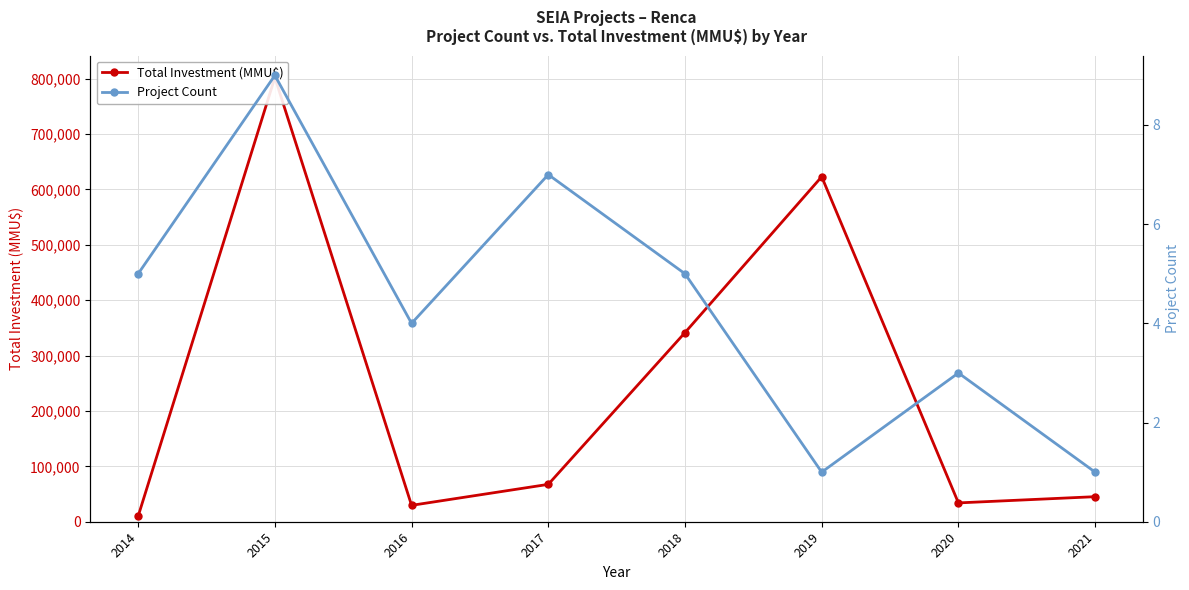

Reading left to right, extract all data points from this chart.

Total Investment (MMU$): 2014=10010	2015=802142	2016=29600	2017=67479	2018=341513	2019=623000	2020=34000	2021=45240
Project Count: 2014=5	2015=9	2016=4	2017=7	2018=5	2019=1	2020=3	2021=1